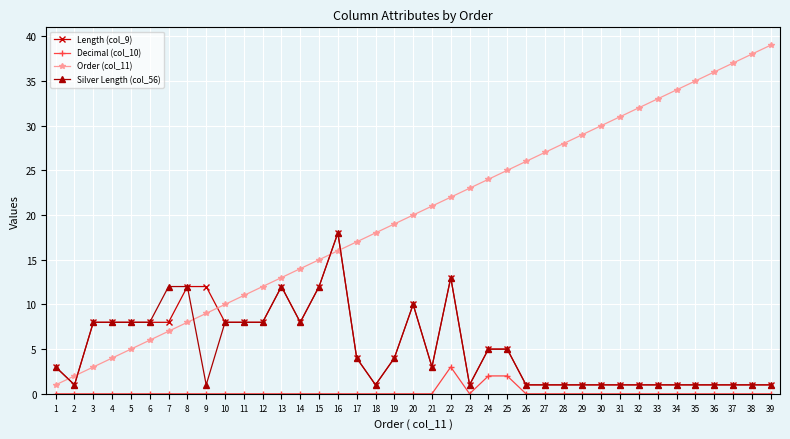

How many categories are shown in the chart?

39